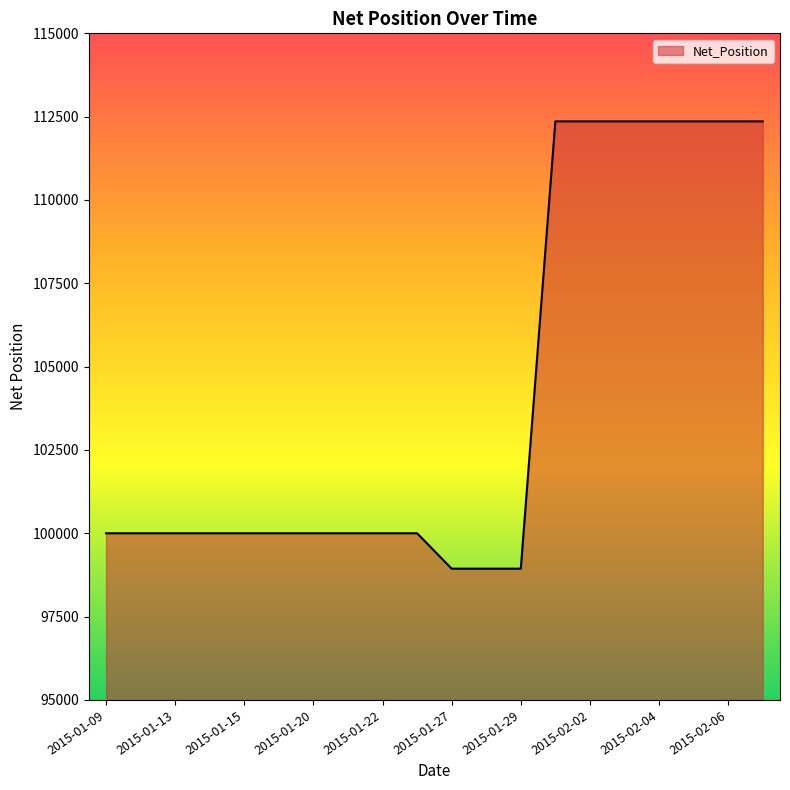

Count the number of data series in this chart.

1